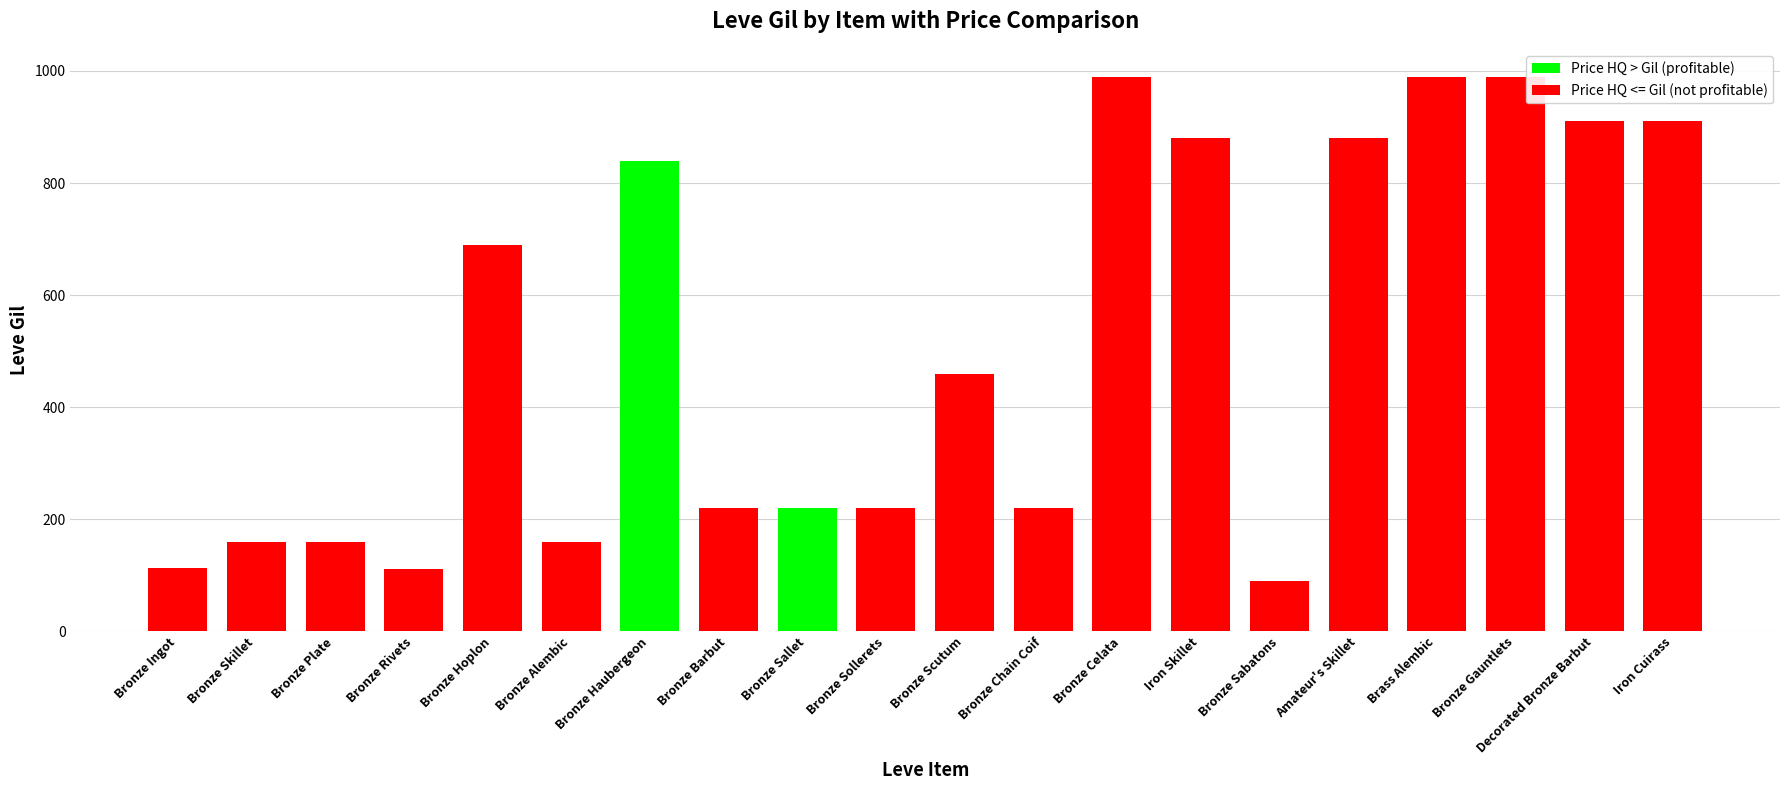

How many bars are there in total?

20